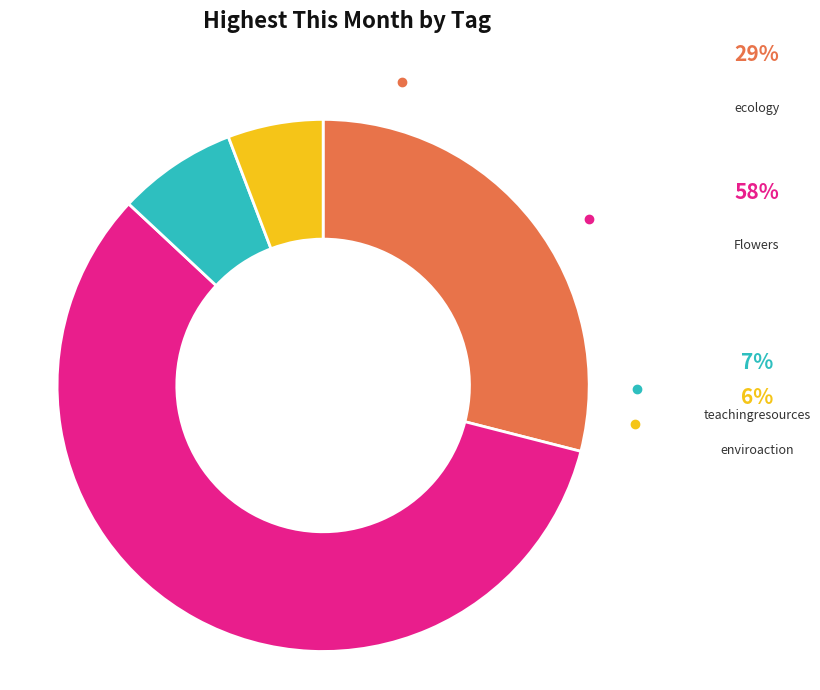

What percentage is the enviroaction slice, to the nearest percent?

6%